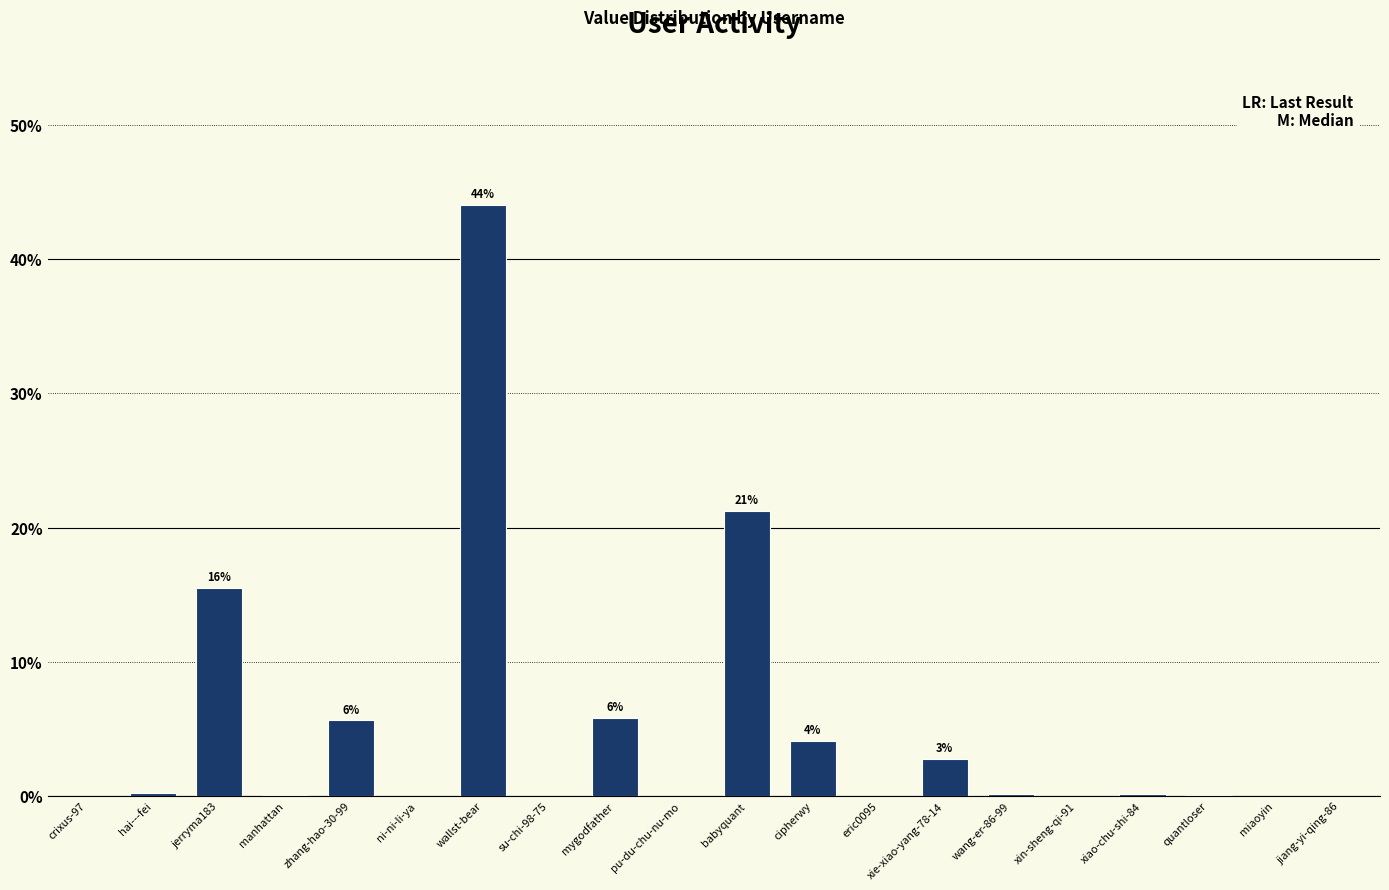

What is the change in value from wallst-bear to eric0095?

-44.0